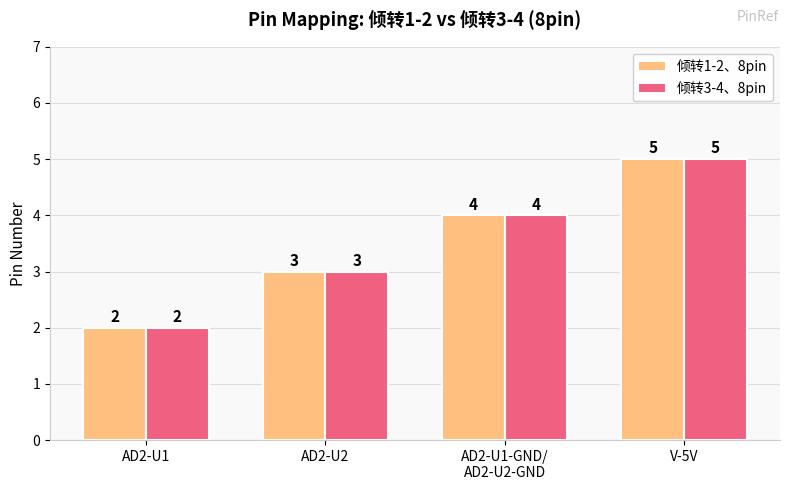

True or false: 倾转1-2、8pin has a value of 3 at AD2-U2.

True